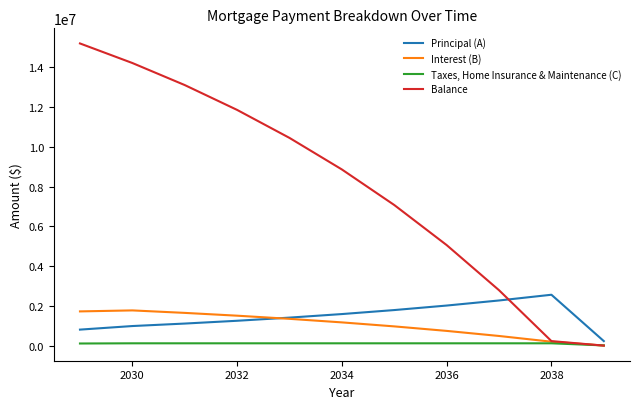

How many times do Balance and Principal (A) cross each other?

1